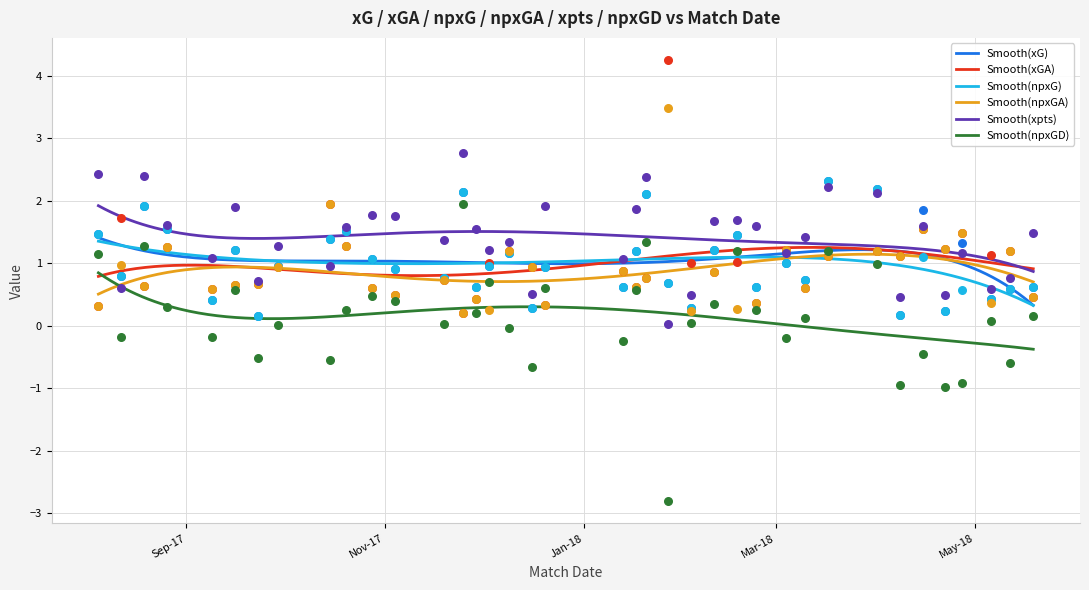

What is the maximum value for Smooth(xGA)?

1.3